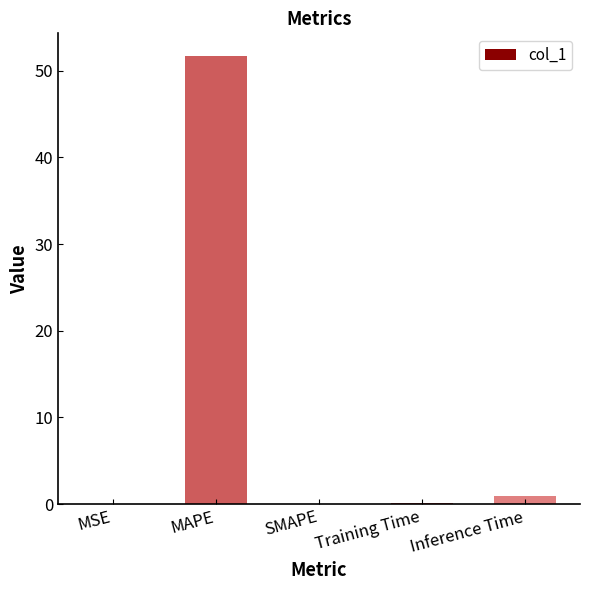

What is the sum of all values?

52.8